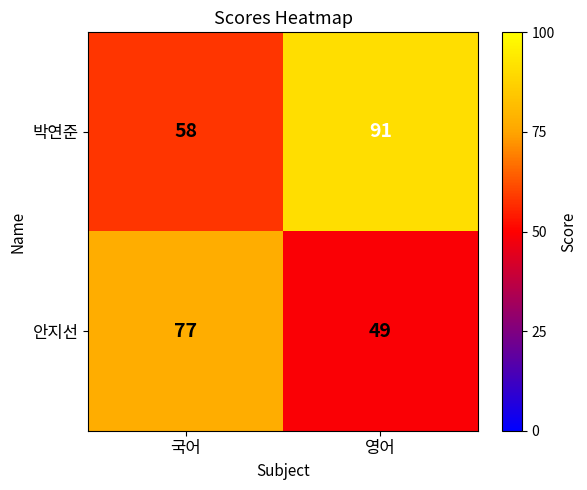

The value of 박연준 at 국어 is 37. True or false?

False